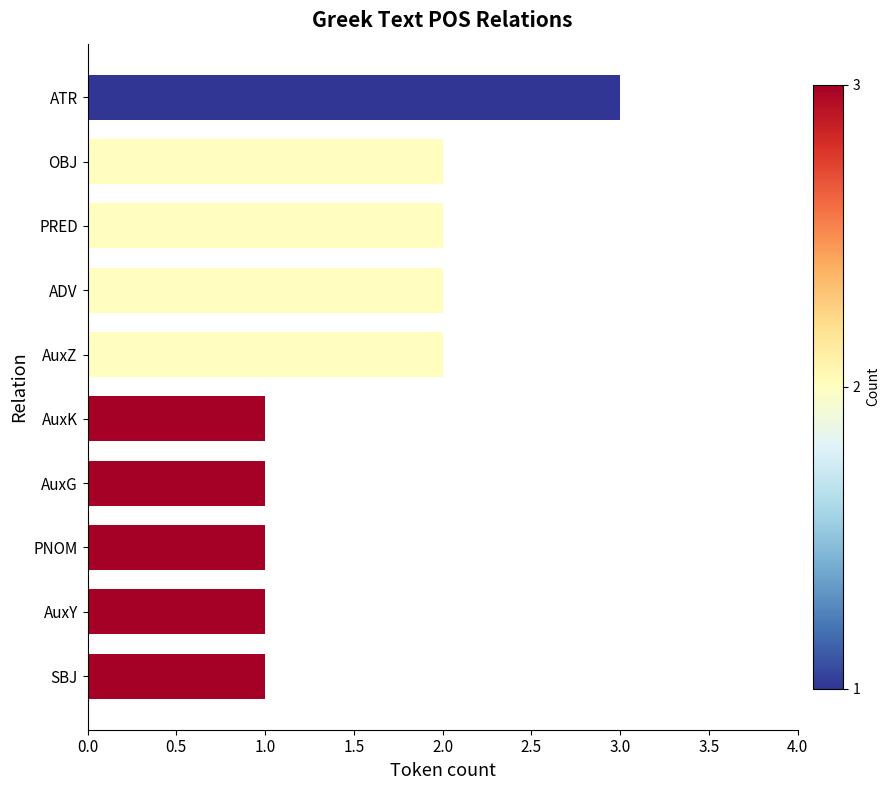

What is the change in value from AuxG to OBJ?

+1